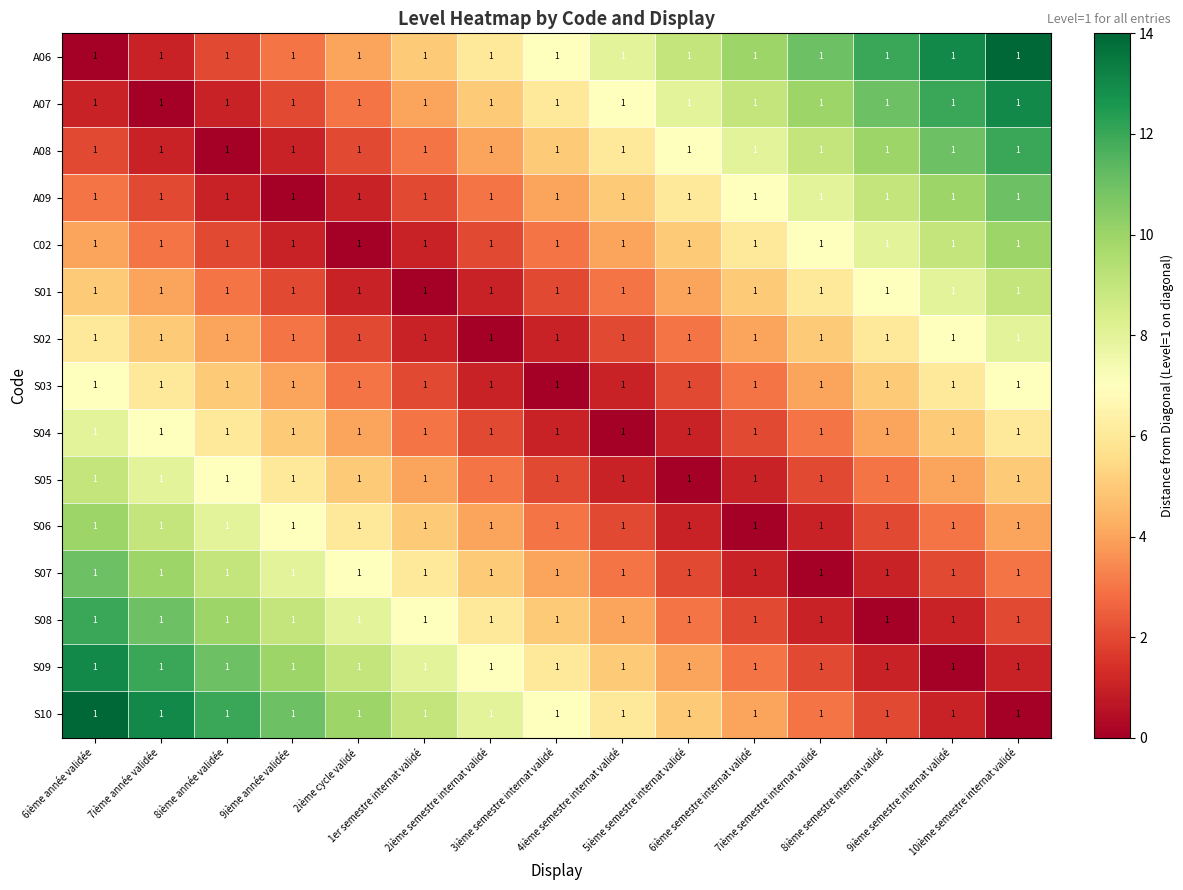

Is it true that A09 equals 16 at 8ième semestre internat validé?

False